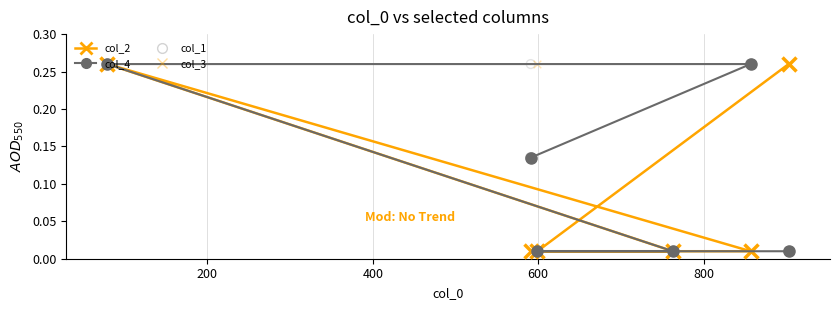

What are all the series names shown in the legend?

col_2, col_4, col_1, col_3